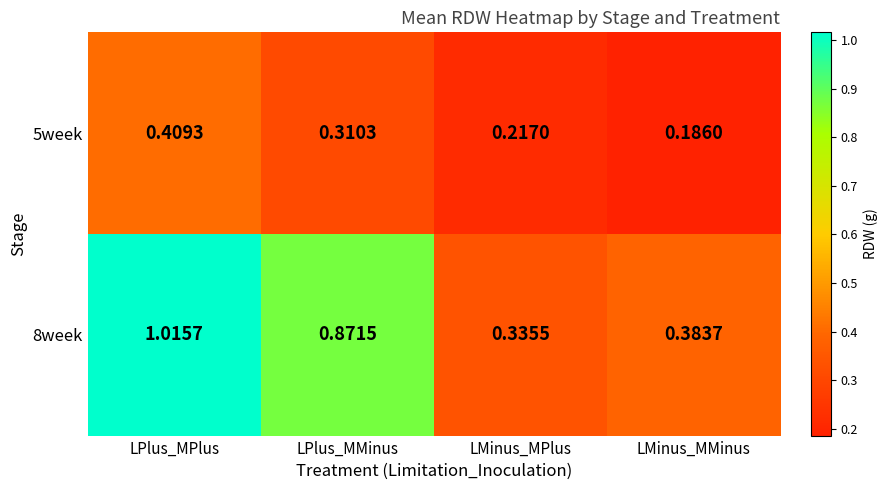

At which category is the sum across all series the highest?

LPlus_MPlus